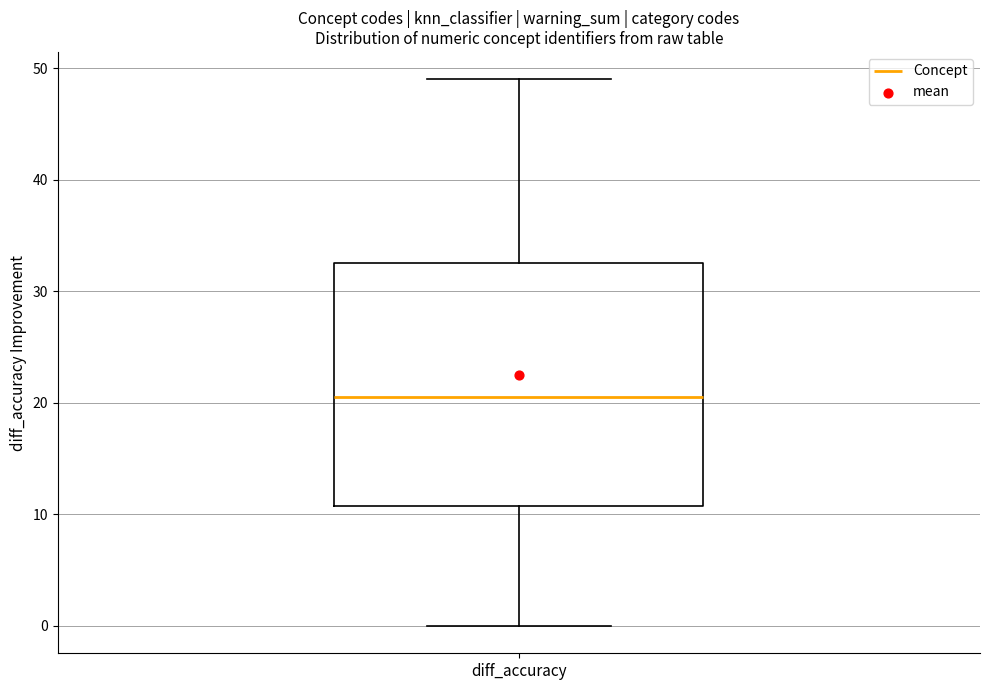

Transcribe this box plot: give where the median line is, the range the box spans, and where the two whiskers end, as read against the y-axis. The values are not printed on the chart, so give them approximately, as read against the axis.

median 21, box 11 to 33, whiskers 0 to 49